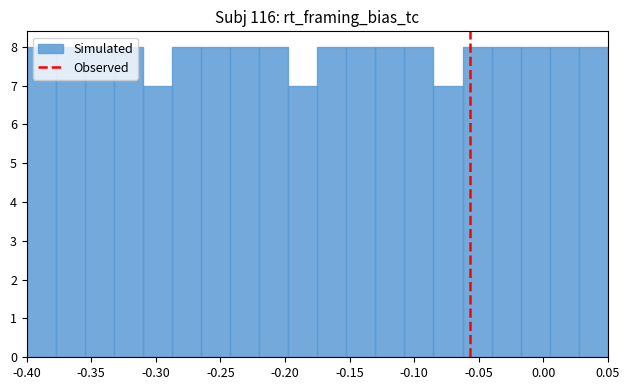

What is the height of the bar covering -0.400 to -0.375 on the x-axis? Neither the bar edges nor the heights are printed on the chart, so give them approximately, as read against the axes.

8